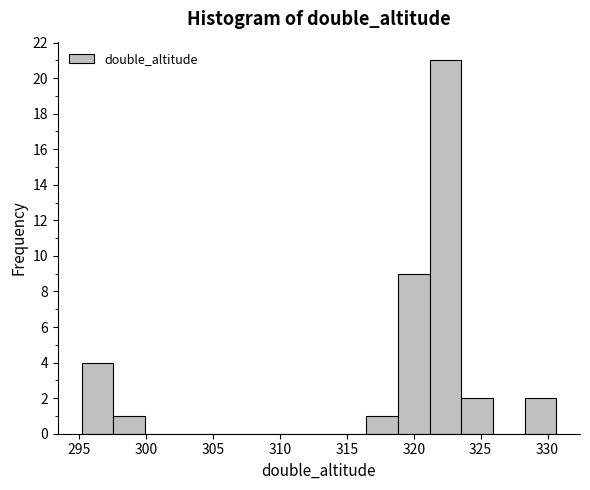

Over which range of the x-axis is the bar tallest?

321.0 to 323.5